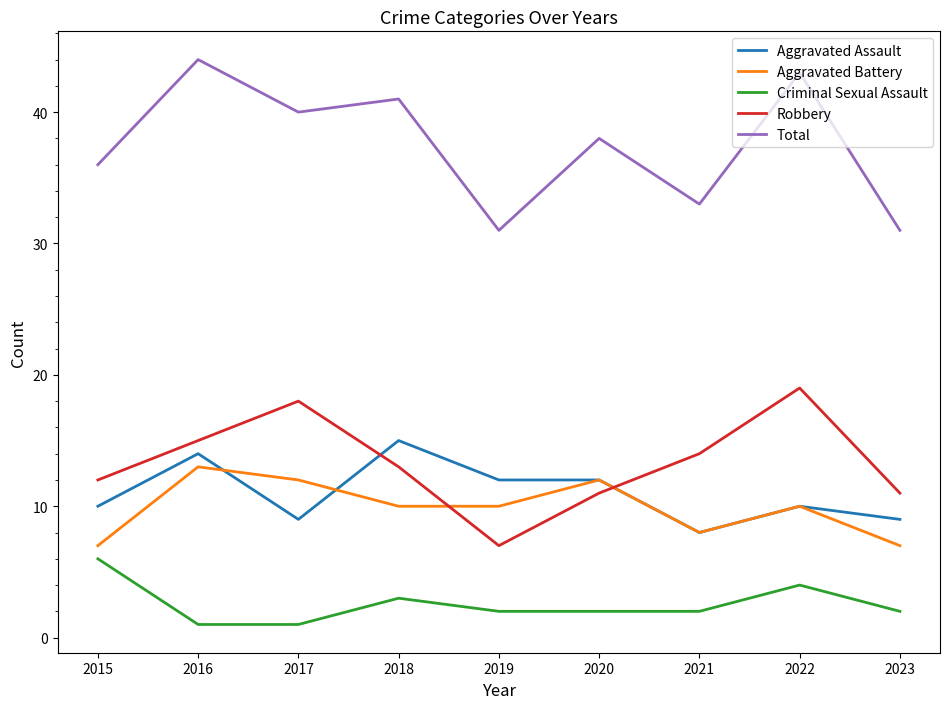

At 2015, list the series in order from largest to smallest.

Total, Robbery, Aggravated Assault, Aggravated Battery, Criminal Sexual Assault